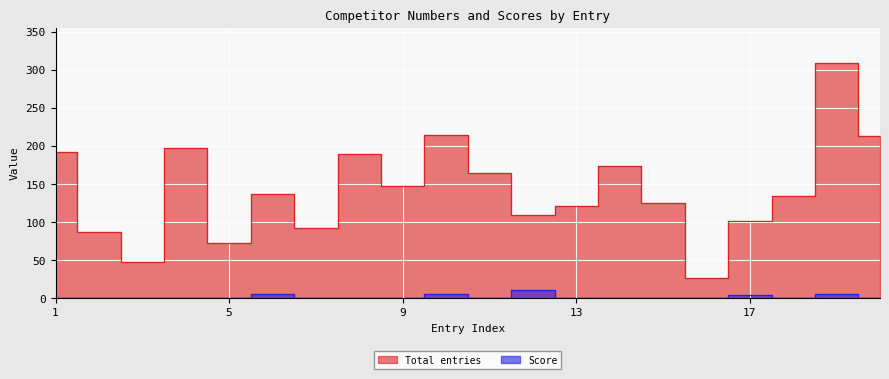

Reading right to left, list all the values displayed in this chart.

Total entries: 213	309	134	102	26	125	174	121	110	165	215	148	189	92	137	72	197	47	87	192
Score: 0	5	0	4	0	0	0	0	11	0	6	0	0	0	6	0	0	0	0	0